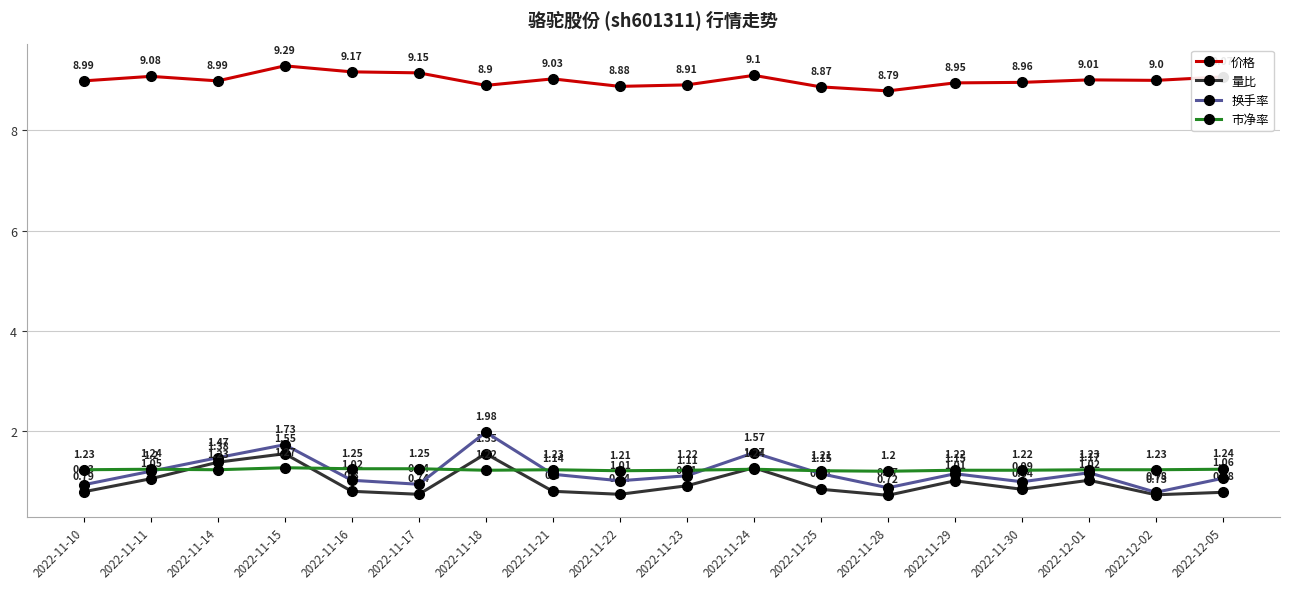

Is it true that 市净率 equals 1.2 at 2022-11-18?

True